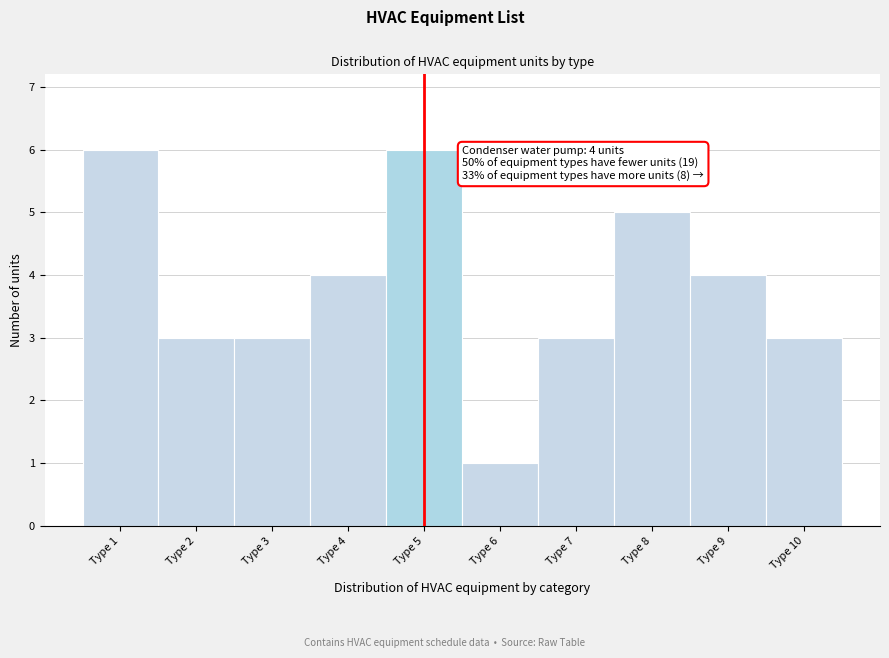

Reading left to right, list all the values displayed in this chart.

6	3	3	4	6	1	3	5	4	3